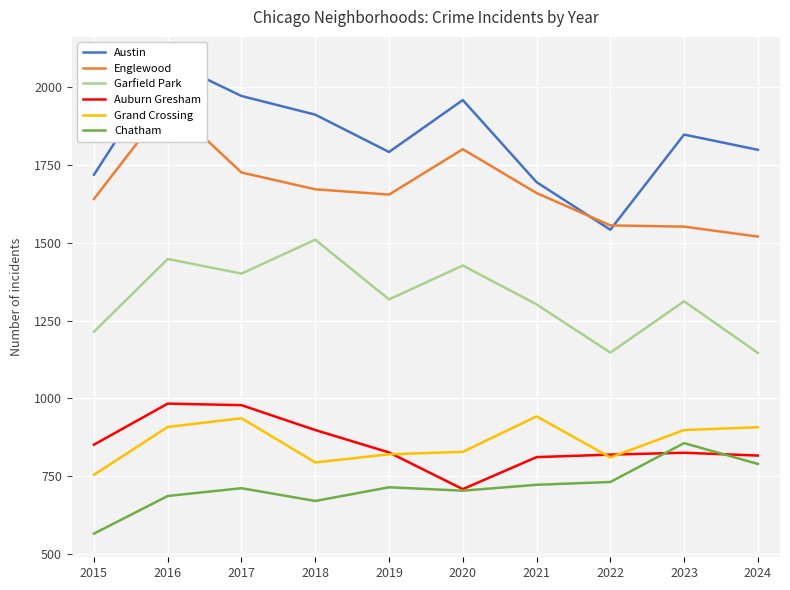

What is the sum of all Garfield Park values?

13225